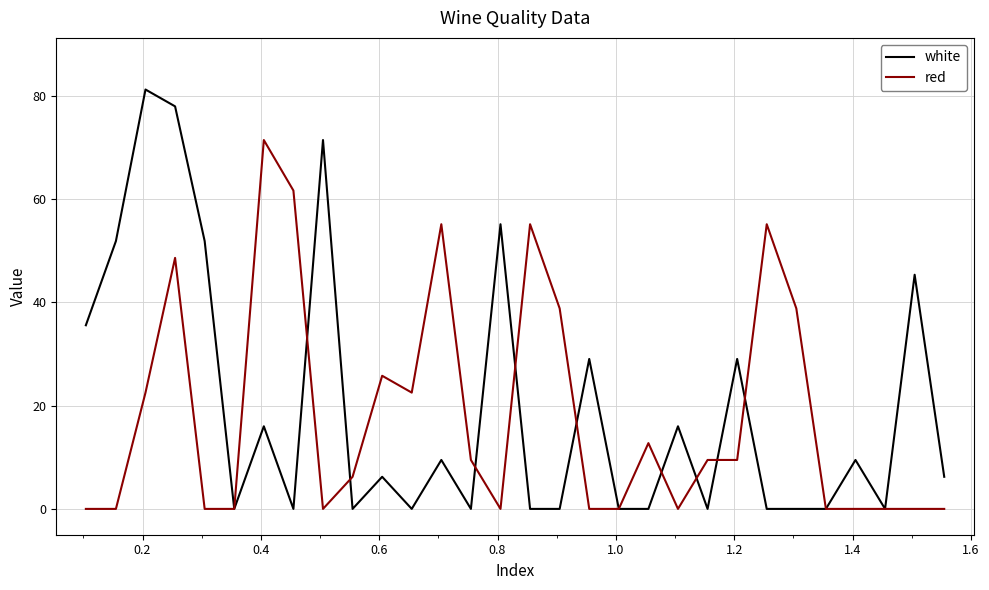

Is this an area chart (filled region under the line)?

No